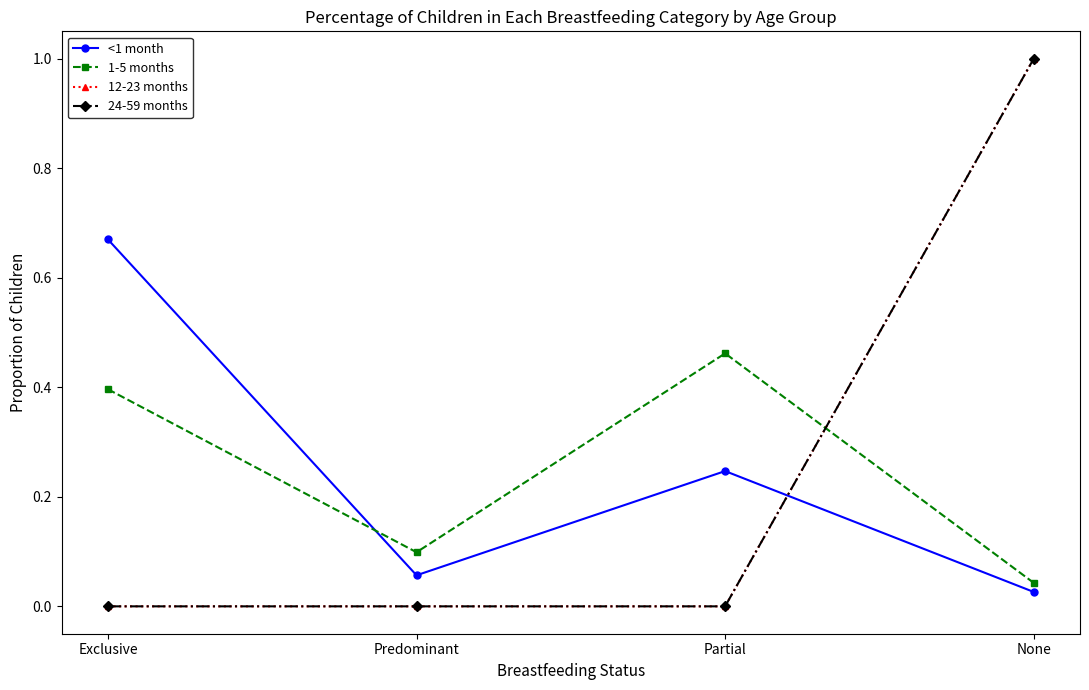

Does the chart have visible grid lines?

No